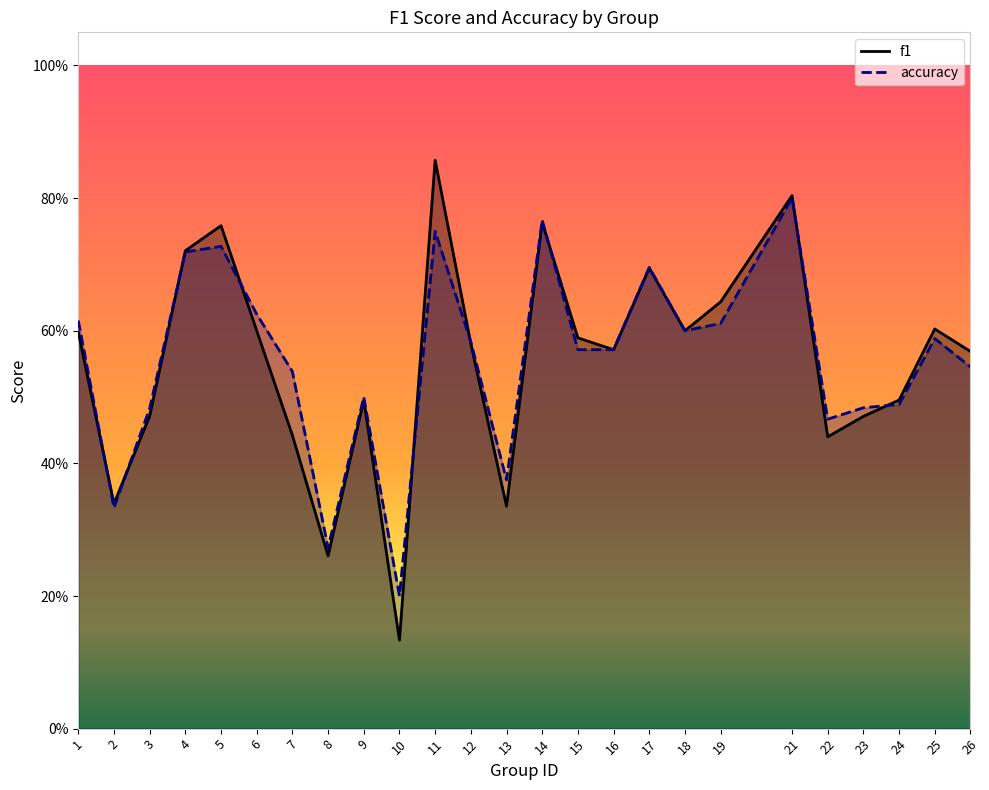

Reading left to right, transcribe all the data shown in this chart.

f1: 0.6	0.3	0.5	0.7	0.8	0.6	0.4	0.3	0.5	0.1	0.9	0.6	0.3	0.8	0.6	0.6	0.7	0.6	0.6	0.8	0.4	0.5	0.5	0.6	0.6
accuracy: 0.6	0.3	0.5	0.7	0.7	0.6	0.5	0.3	0.5	0.2	0.8	0.6	0.4	0.8	0.6	0.6	0.7	0.6	0.6	0.8	0.5	0.5	0.5	0.6	0.5